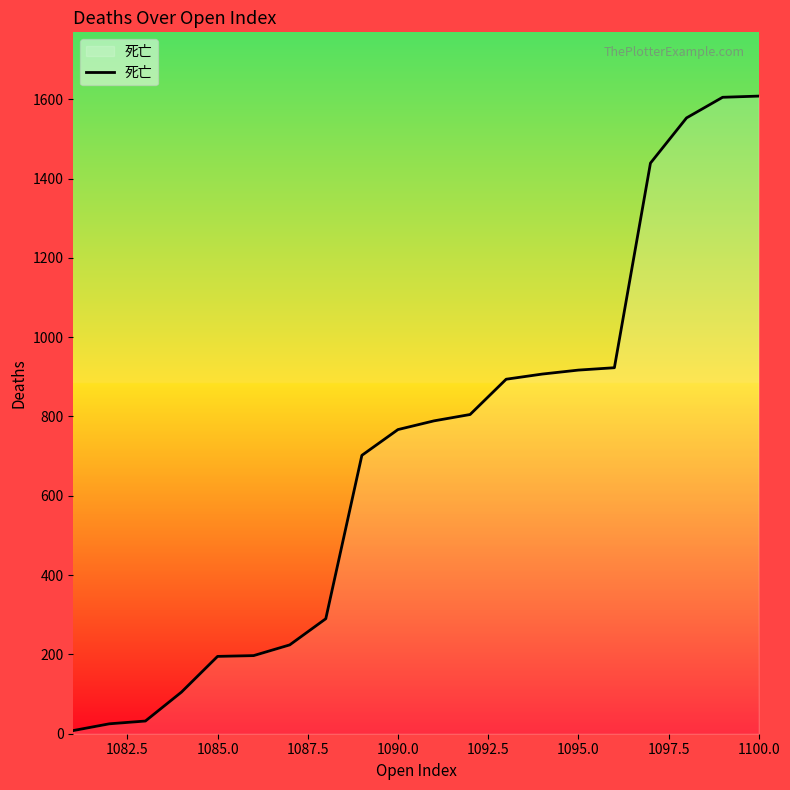

What is the difference between the maximum and minimum values?

1600